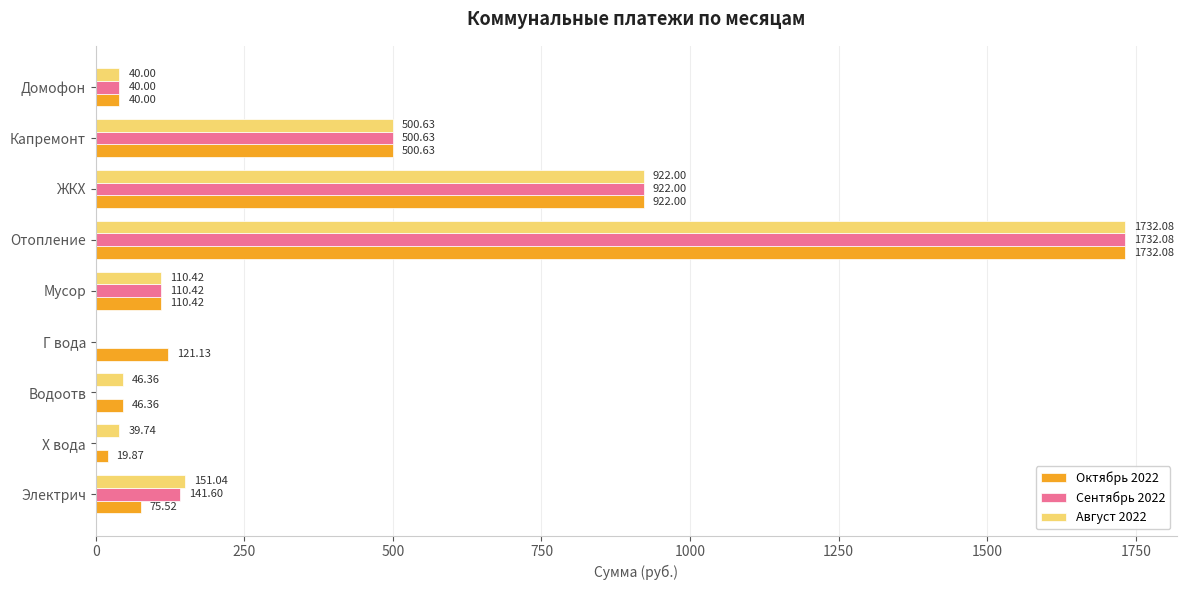

Which series has the largest total across all categories?

Октябрь 2022